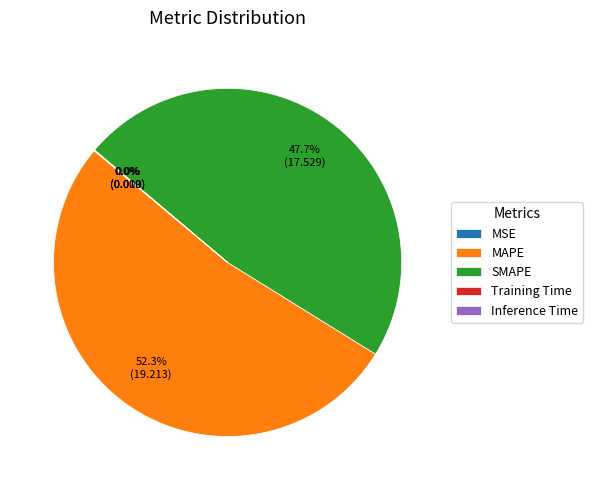

Which slice represents more than half of the pie?

MAPE